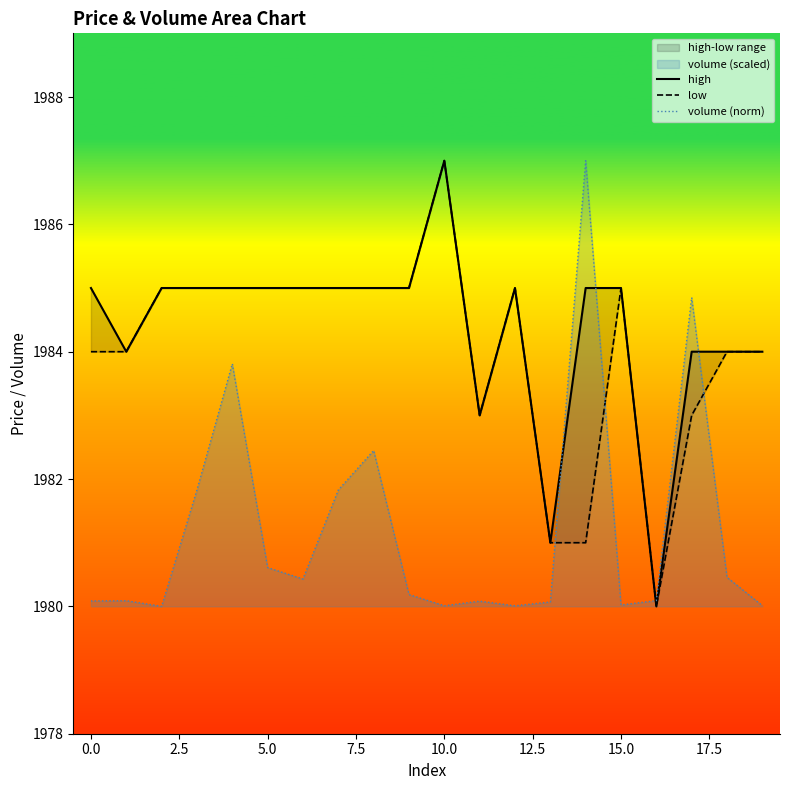

How many interior local valleys does the volume (norm) series have?

5